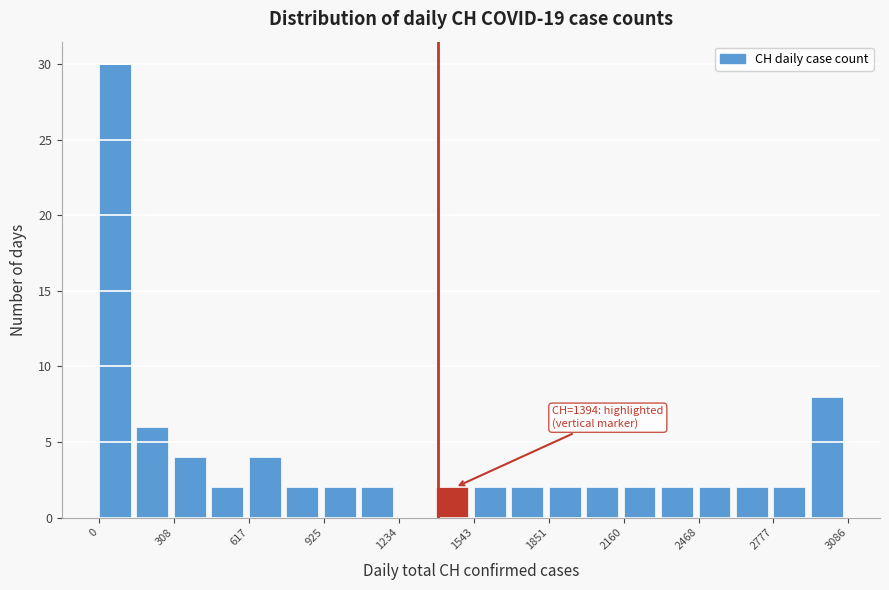

Around what value on the x-axis is the tallest bar? Give the approximate position of its centre, as read against the axis.

50